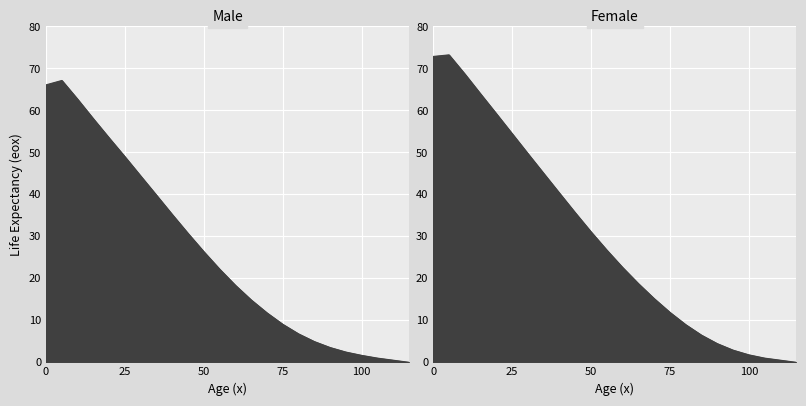

True or false: Male eox and Female eox intersect in this chart.

False